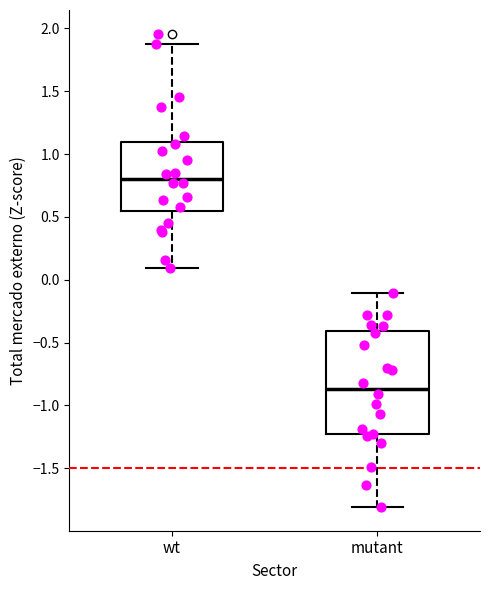

Where is the upper edge of the box for mutant on the y-axis? The values are not printed on the chart, so give them approximately, as read against the axis.

-0.40